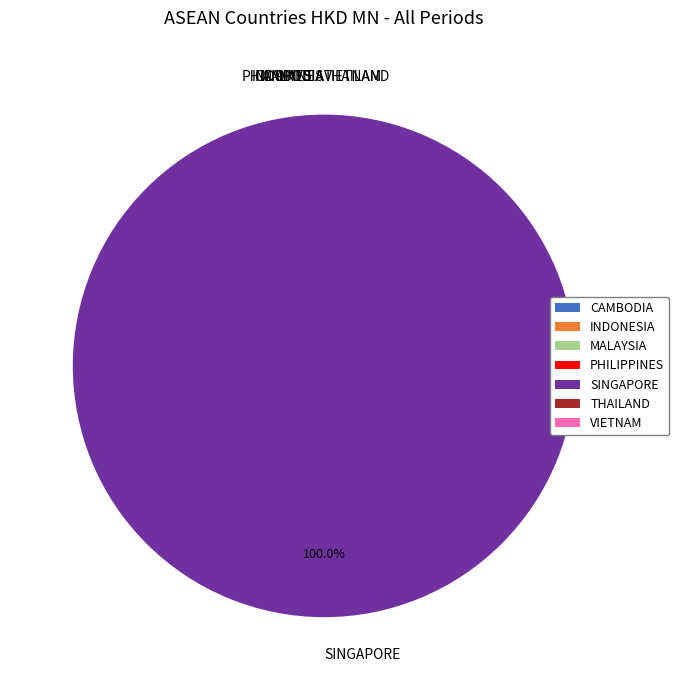

Is there a majority slice in this chart?

Yes